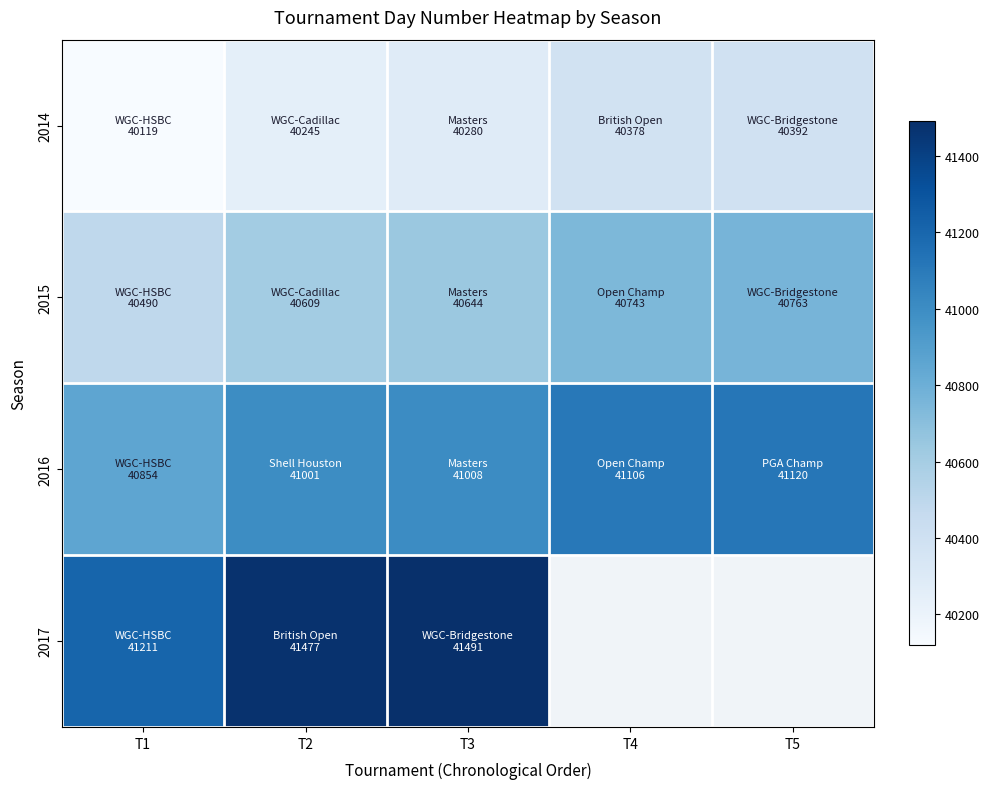

Which series has the largest total across all categories?

2016